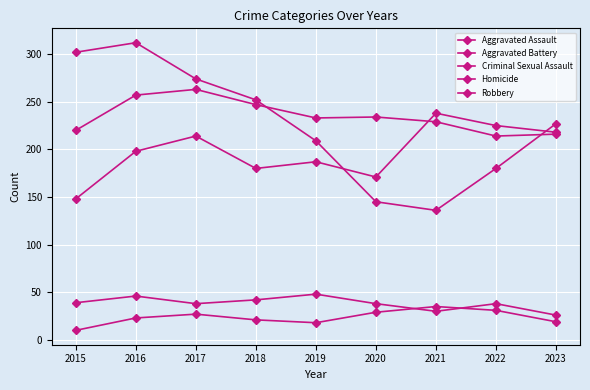

Which series has the widest spread of values?

Robbery